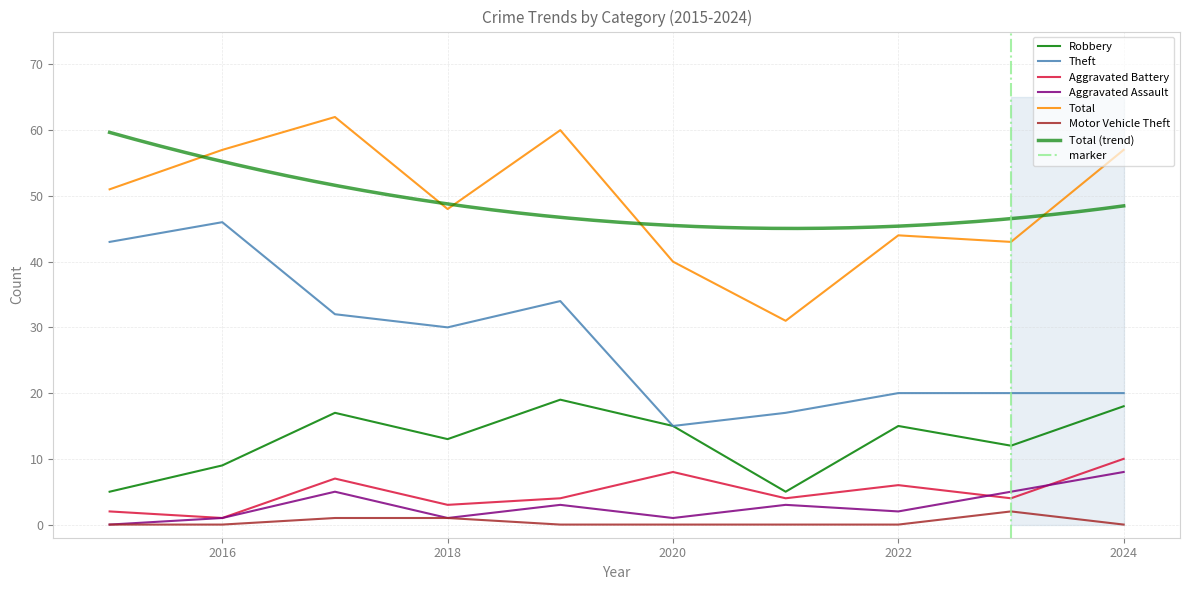

How many Motor Vehicle Theft values are between 0 and 1?

9